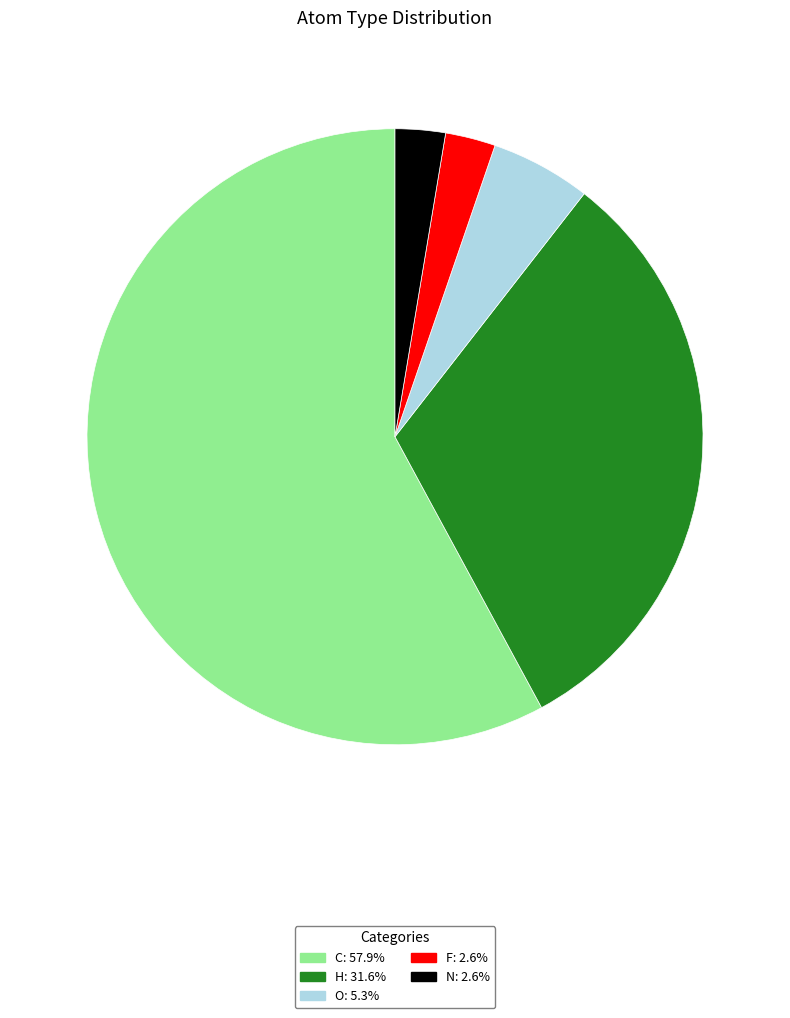

Combined, do O and F account for over 50%?

No